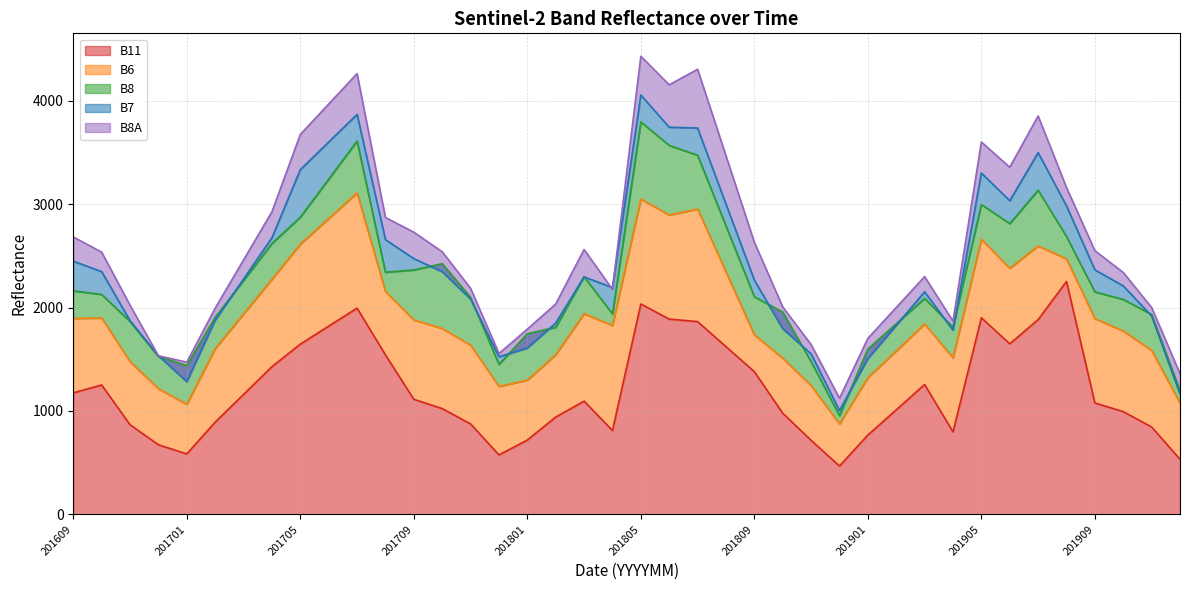

Count the number of data series in this chart.

5